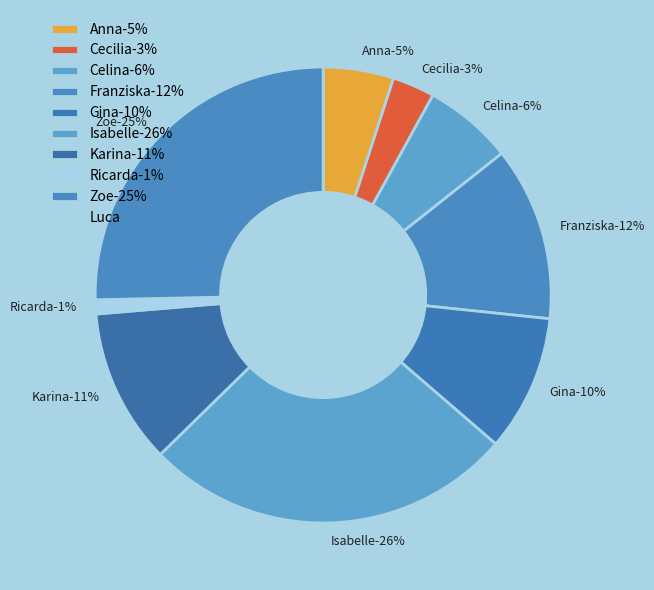

True or false: Cecilia accounts for 1% of the total.

False